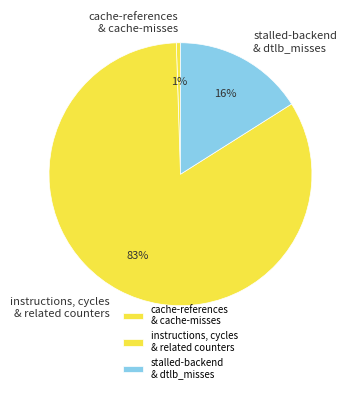

To the nearest percent, what is the average slice percentage?

33%